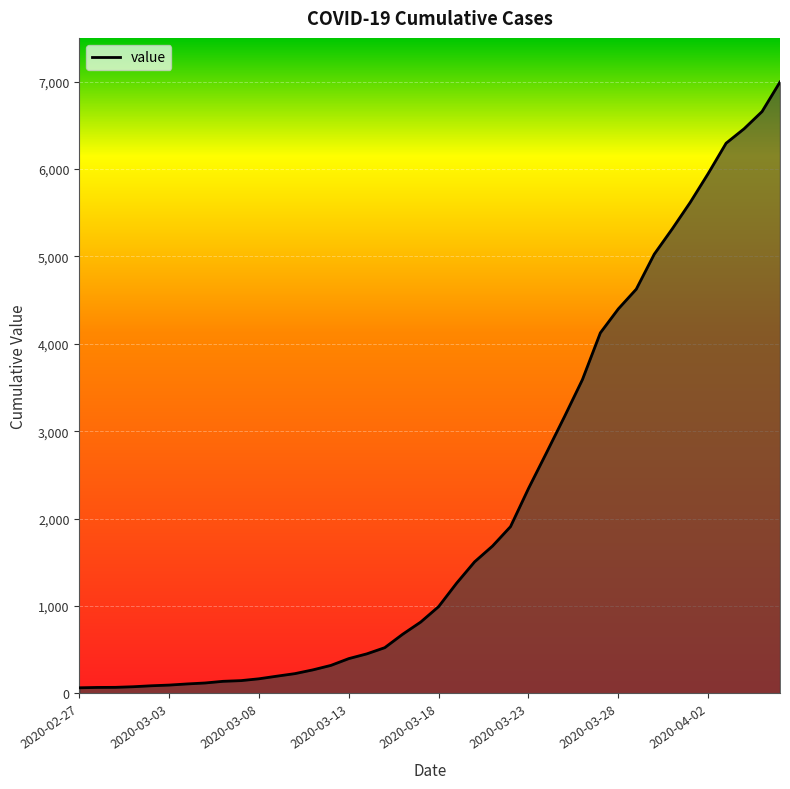

What is the maximum value shown in the chart?

6995